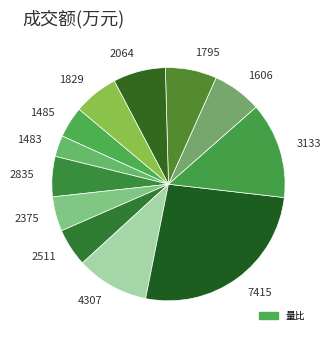

How many slices are in this pie chart?

12